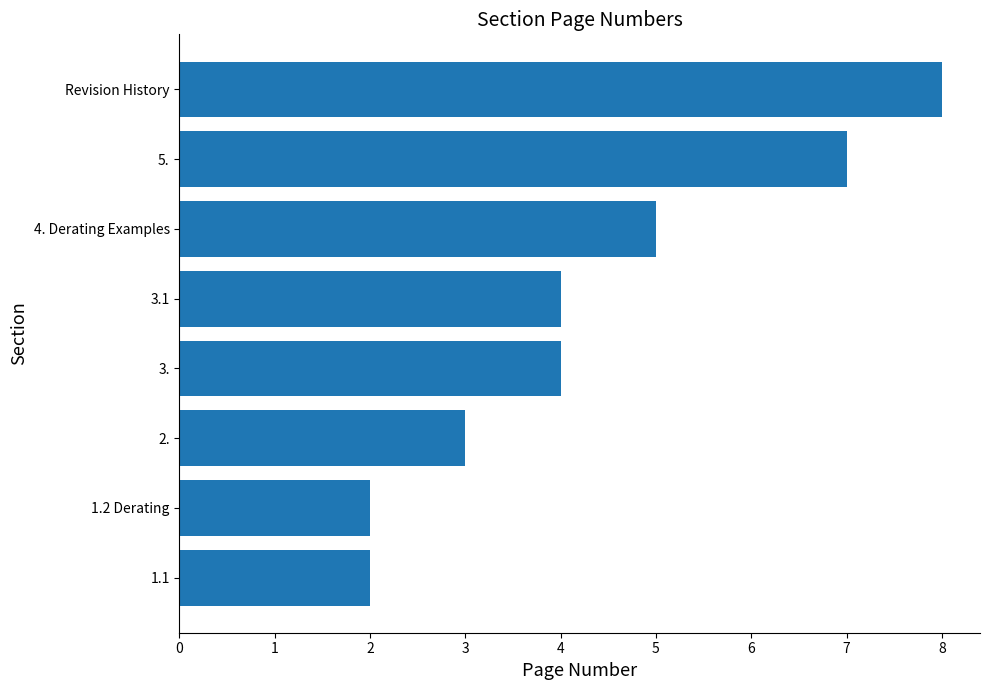

What is the greatest value displayed?

8